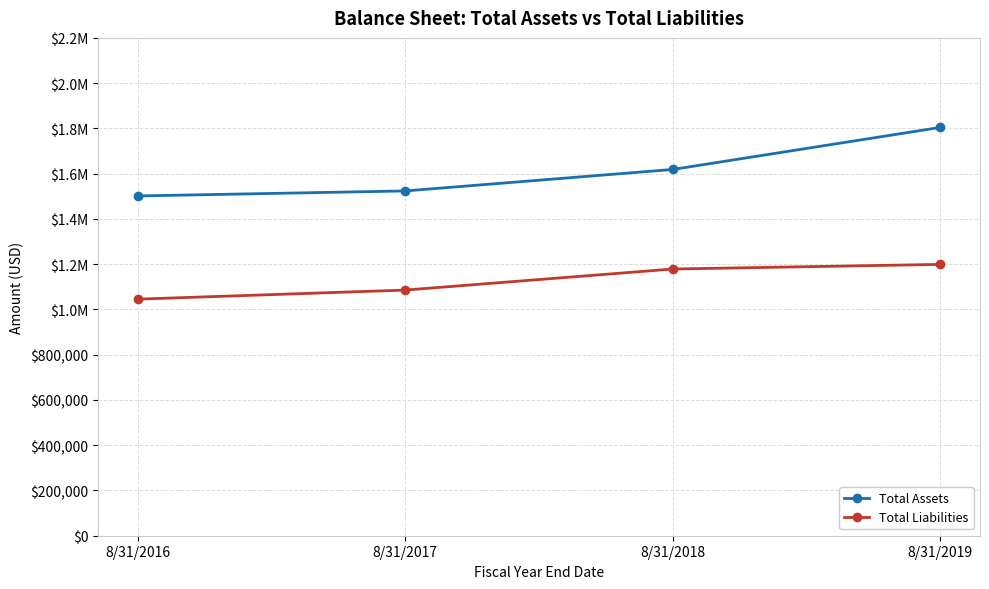

What is the average value of the Total Liabilities series?

1127175